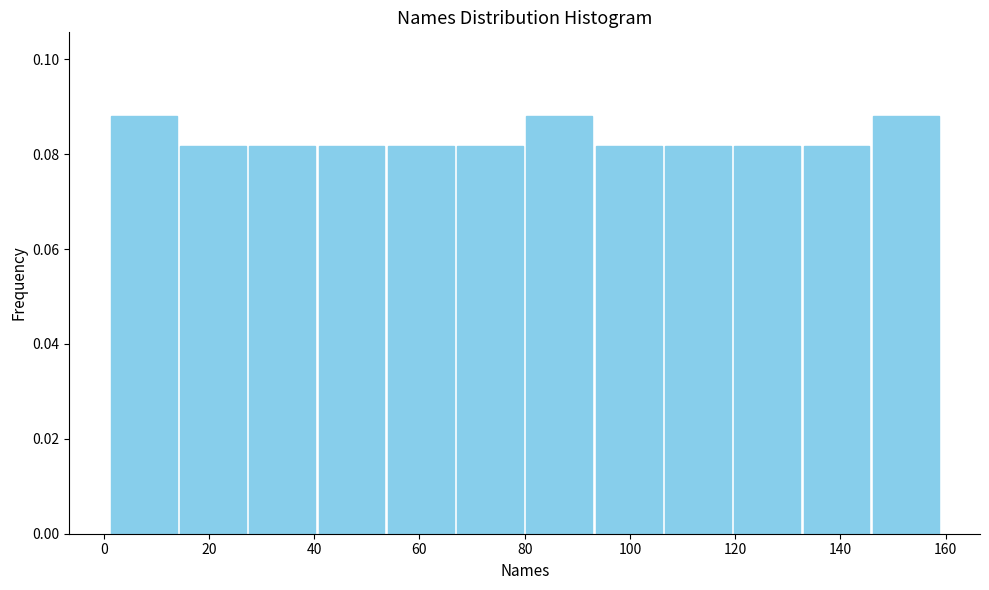

Reading left to right, transcribe this chart: for each bar, give the range it covers on the x-axis and its height. Neither the bar edges nor the heights are printed on the chart, so give them approximately, as read against the axes.

2 to 14: 0.088
14 to 28: 0.082
28 to 40: 0.082
40 to 54: 0.082
54 to 66: 0.082
66 to 80: 0.082
80 to 94: 0.088
94 to 106: 0.082
106 to 120: 0.082
120 to 132: 0.082
132 to 146: 0.082
146 to 160: 0.088